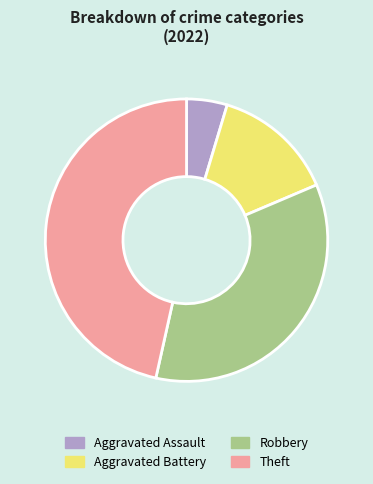

Does Theft account for over 50% of the chart?

No